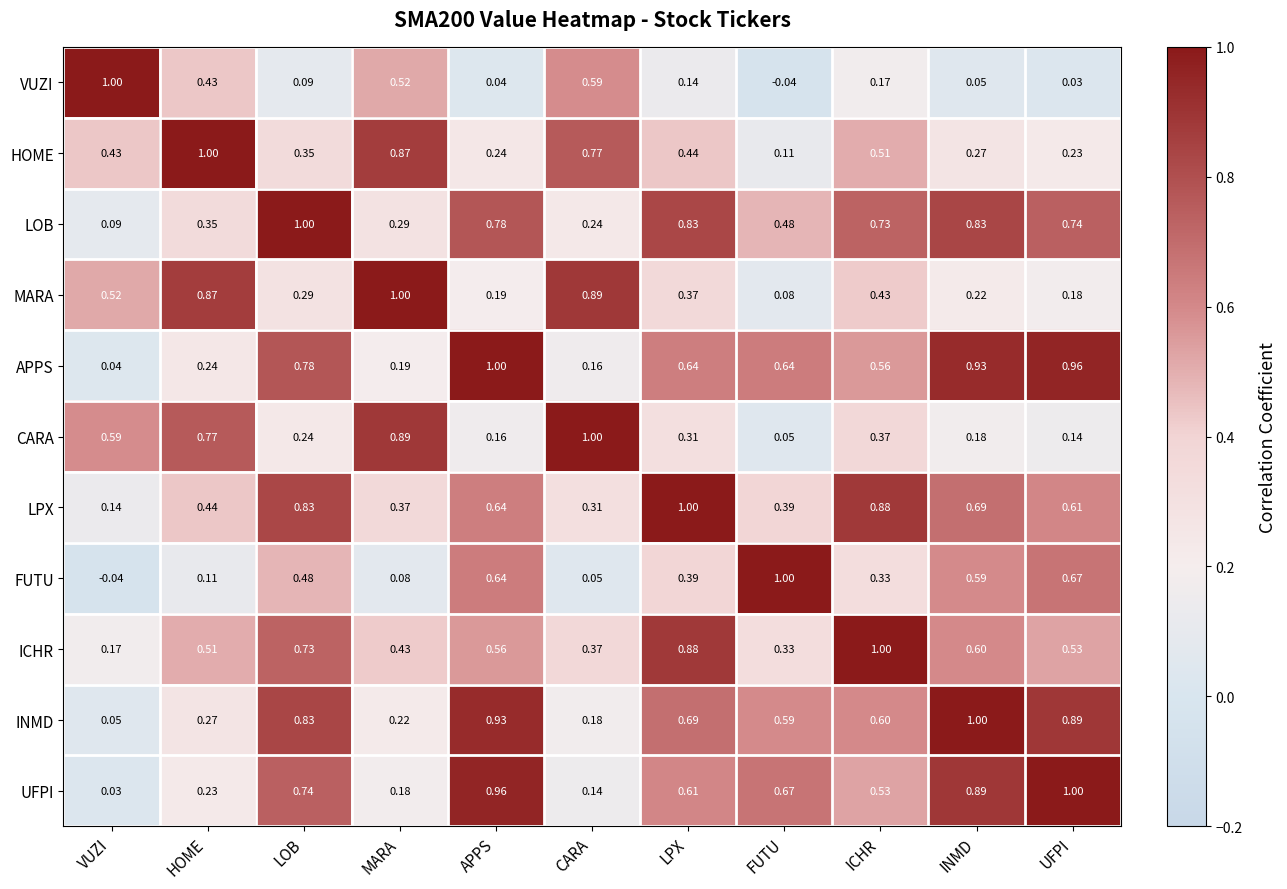

Which series has the largest total across all categories?

LOB